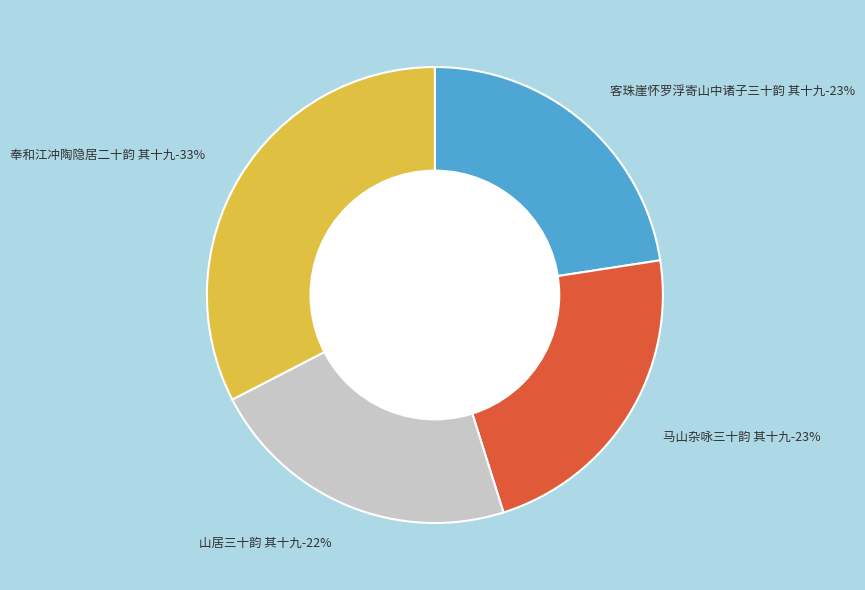

To the nearest percent, what percentage of the pie is 奉和江冲陶隐居二十韵 其十九?

33%